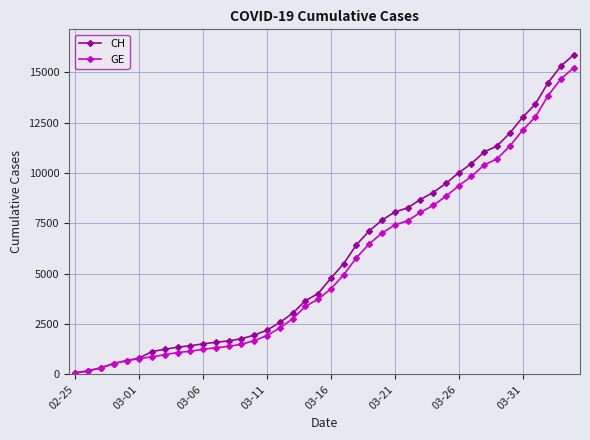

Which series has the largest range (max minus min)?

CH